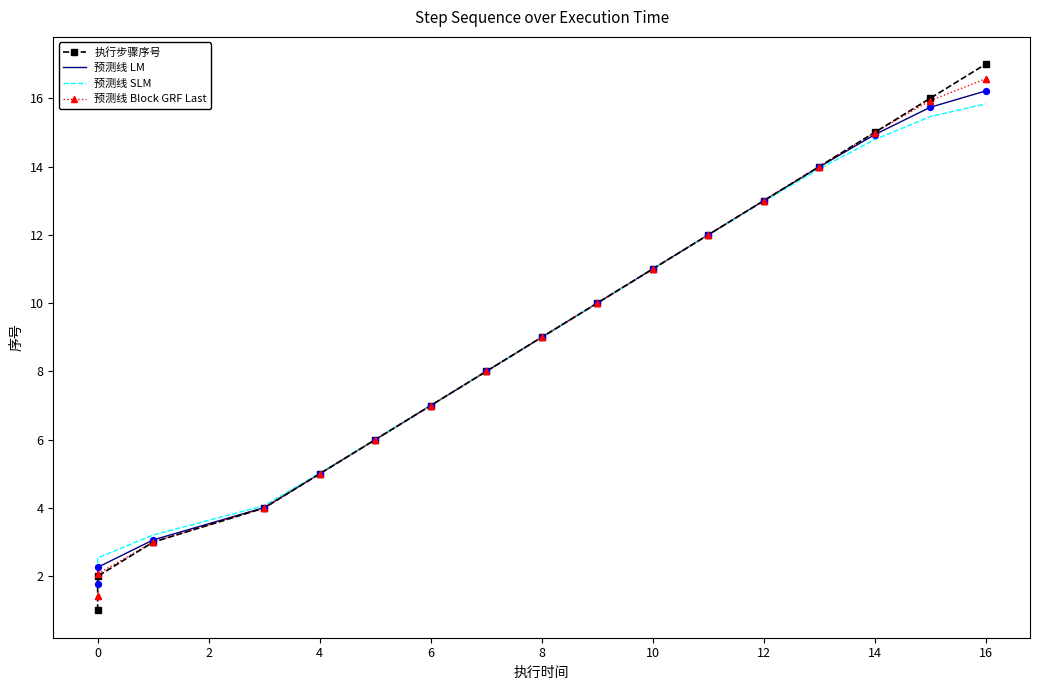

Is the value of 预测线 LM at 15 greater than the value of 执行步骤序号 at 13?

Yes